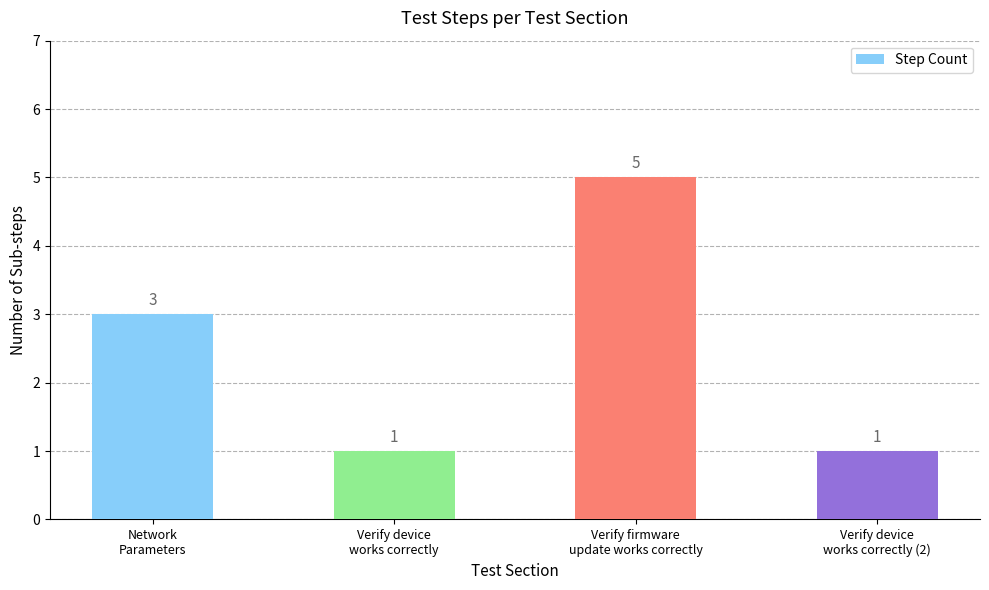

What is the approximate value at Network
Parameters?

3